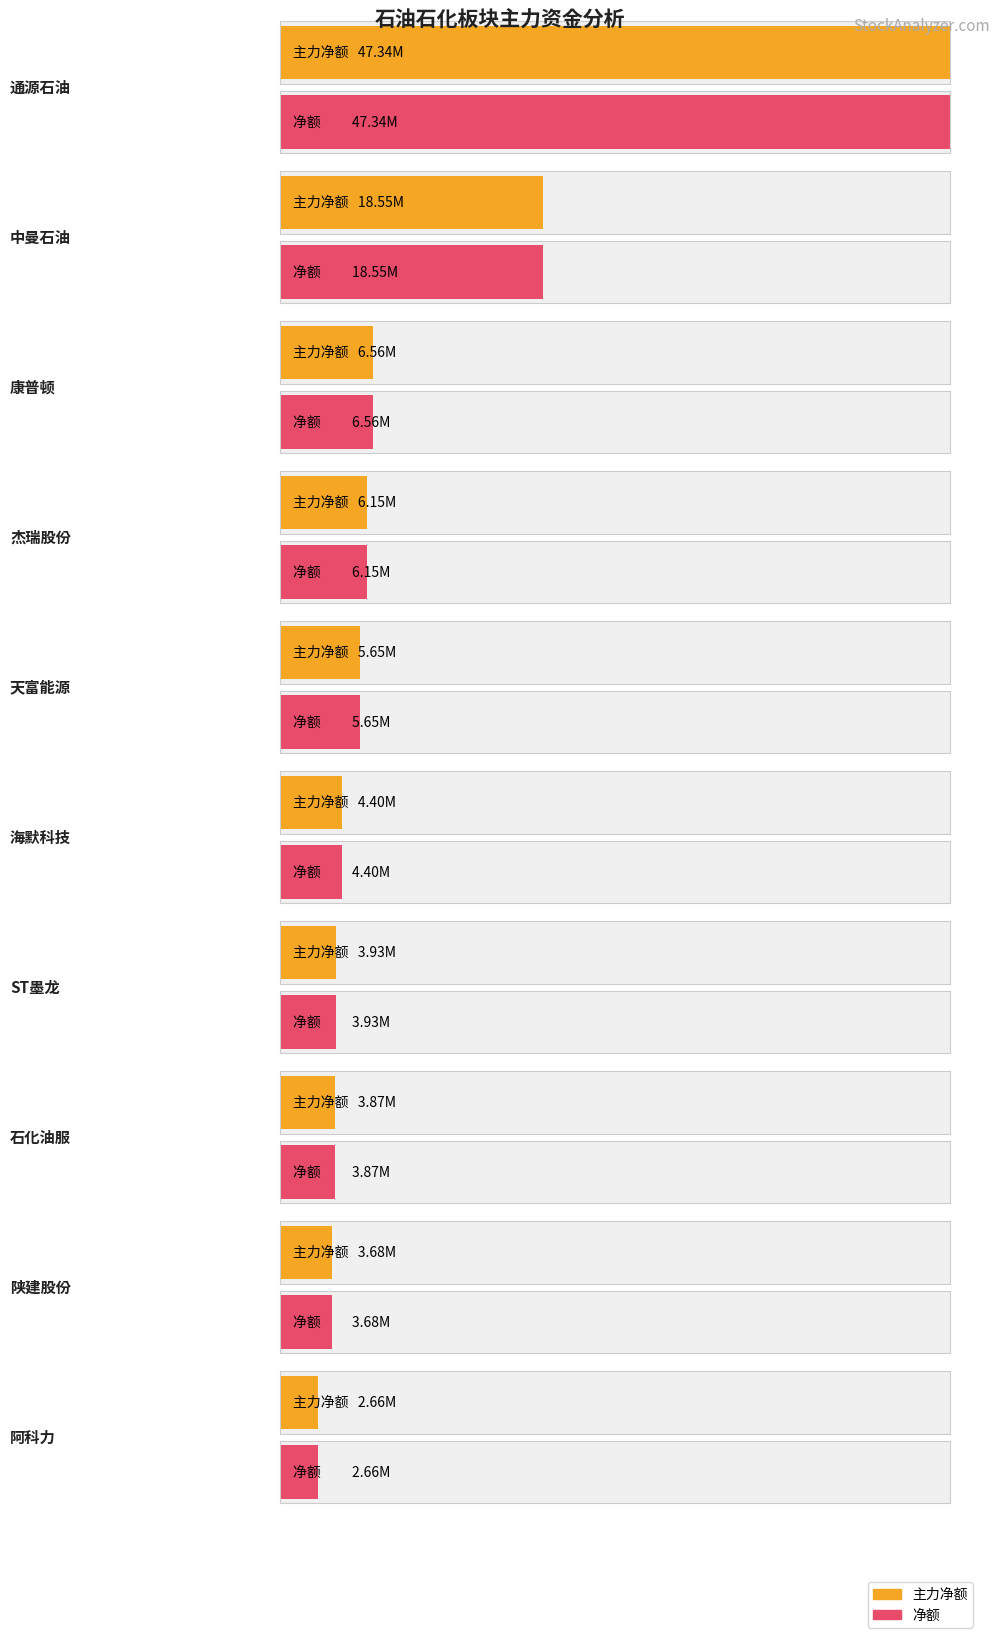

What is the sum of all 净额 values?

102799941